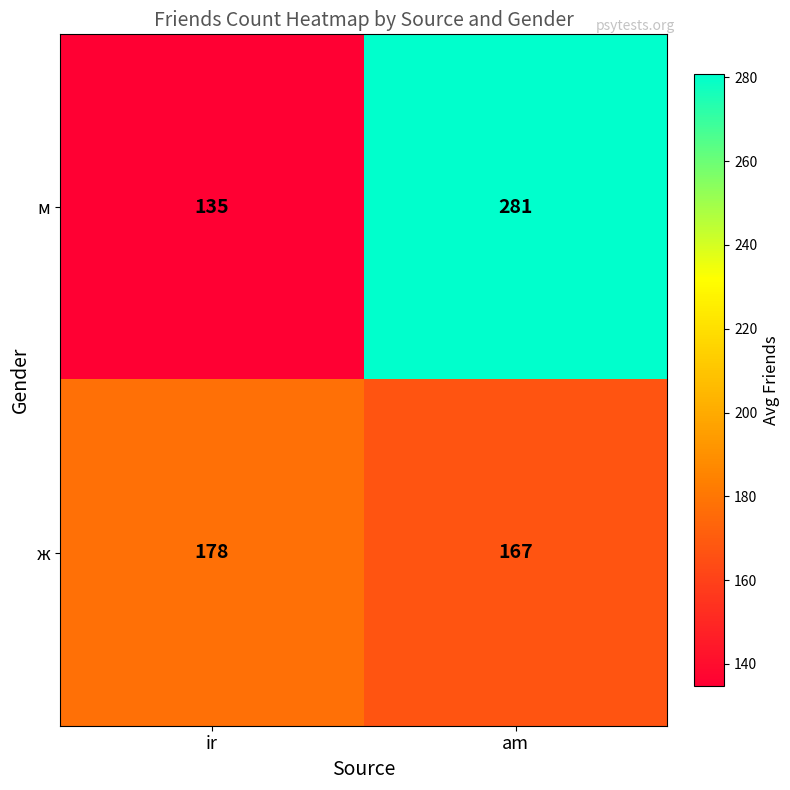

The ж series shows 109 at am. True or false?

False